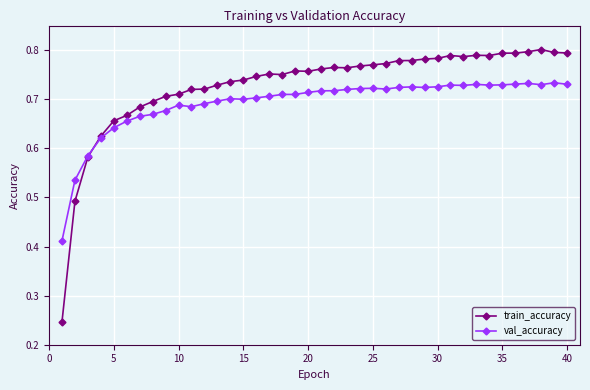

List the series in order of their peak value, highest first.

train_accuracy, val_accuracy